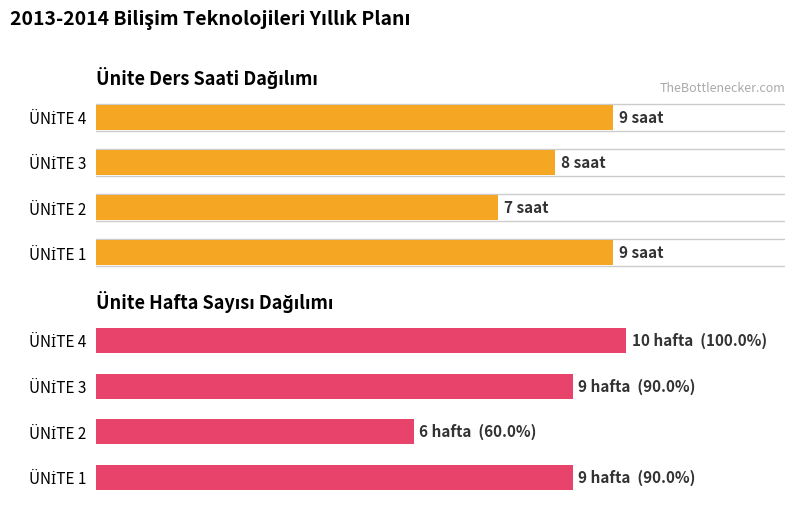

Which series has the largest range (max minus min)?

Hafta Sayısı